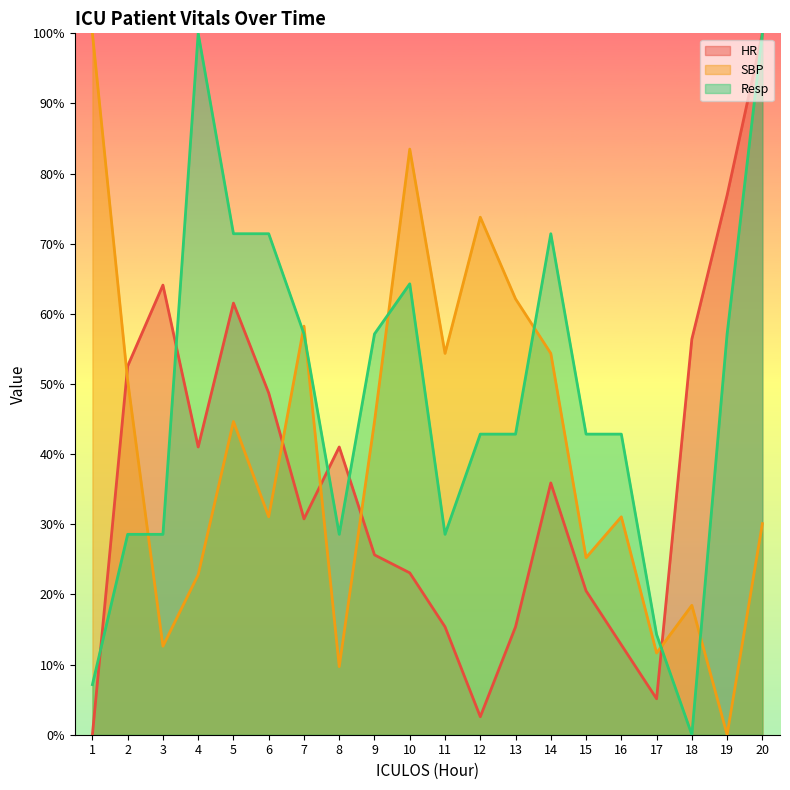

At which category is the sum across all series the highest?

20